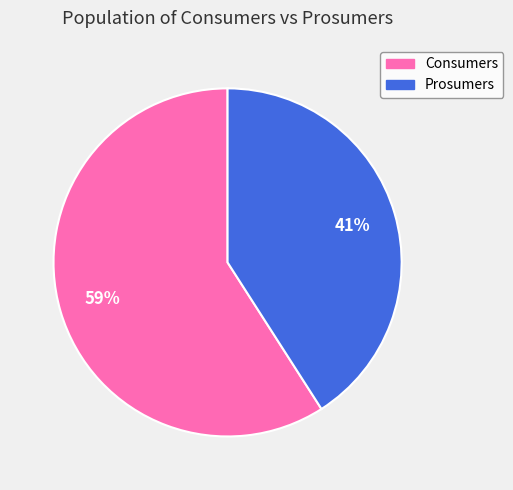

Do Consumers and Prosumers together represent more than half of the pie?

Yes